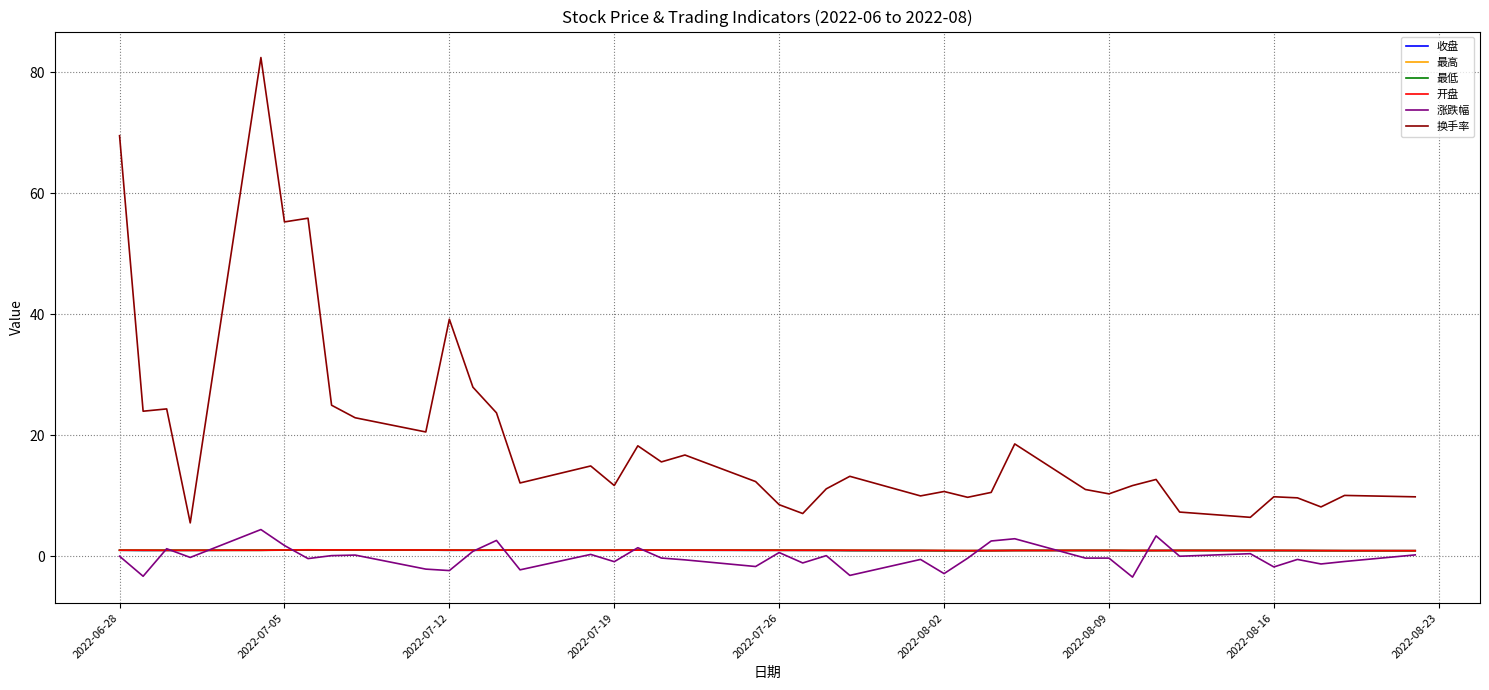

Which series has the widest spread of values?

换手率